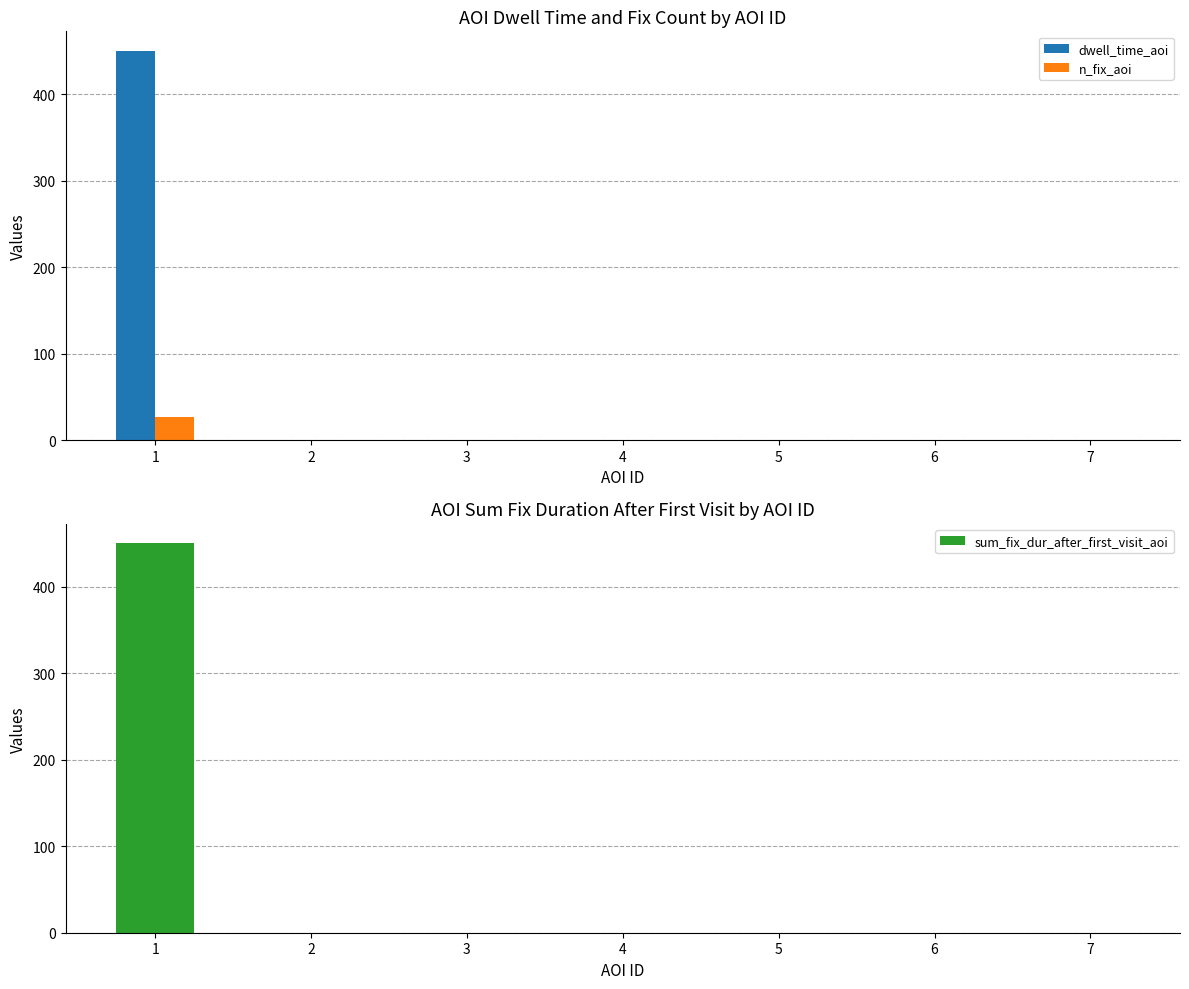

Rank the series at 7 from highest to lowest value.

dwell_time_aoi, n_fix_aoi, sum_fix_dur_after_first_visit_aoi